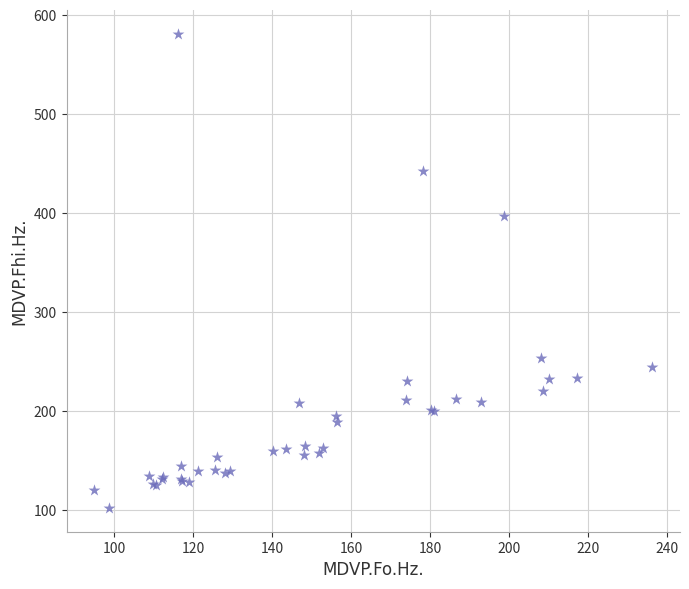

What Y value in the scatter plot is closest to 341?

397.0